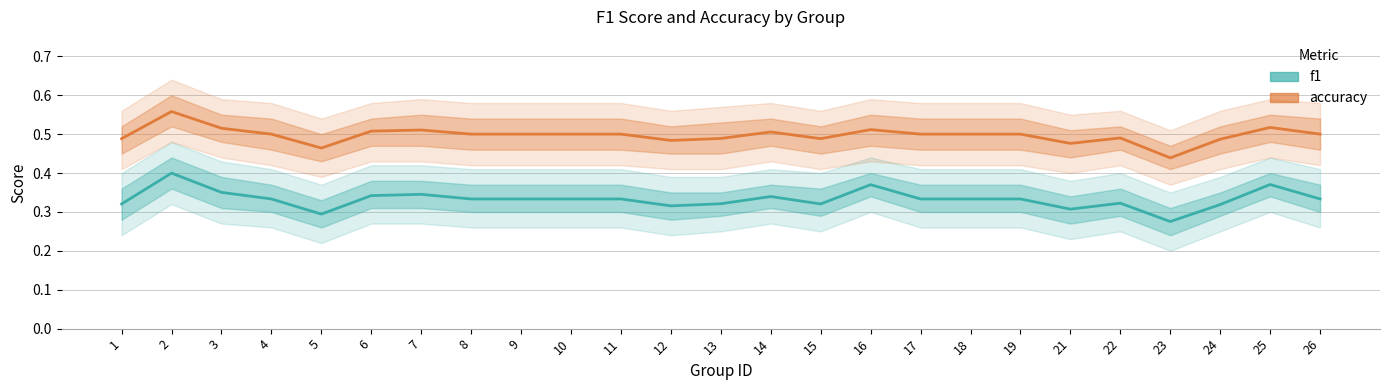

Reading left to right, list all the values displayed in this chart.

f1: 1=0.3	2=0.4	3=0.4	4=0.3	5=0.3	6=0.3	7=0.3	8=0.3	9=0.3	10=0.3	11=0.3	12=0.3	13=0.3	14=0.3	15=0.3	16=0.4	17=0.3	18=0.3	19=0.3	21=0.3	22=0.3	23=0.3	24=0.3	25=0.4	26=0.3
accuracy: 1=0.5	2=0.6	3=0.5	4=0.5	5=0.5	6=0.5	7=0.5	8=0.5	9=0.5	10=0.5	11=0.5	12=0.5	13=0.5	14=0.5	15=0.5	16=0.5	17=0.5	18=0.5	19=0.5	21=0.5	22=0.5	23=0.4	24=0.5	25=0.5	26=0.5